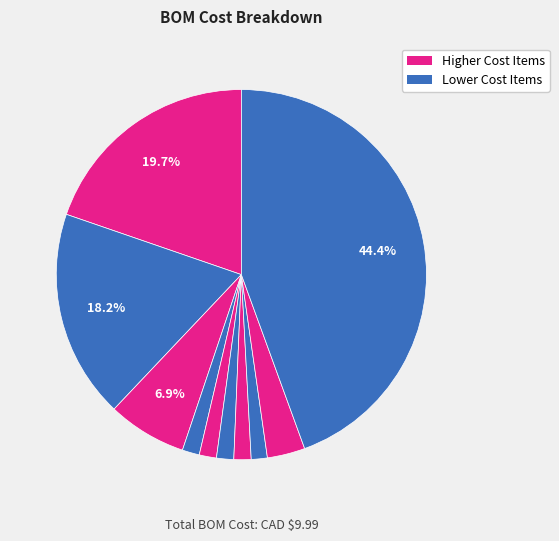

Count the number of slices in the pie.

10